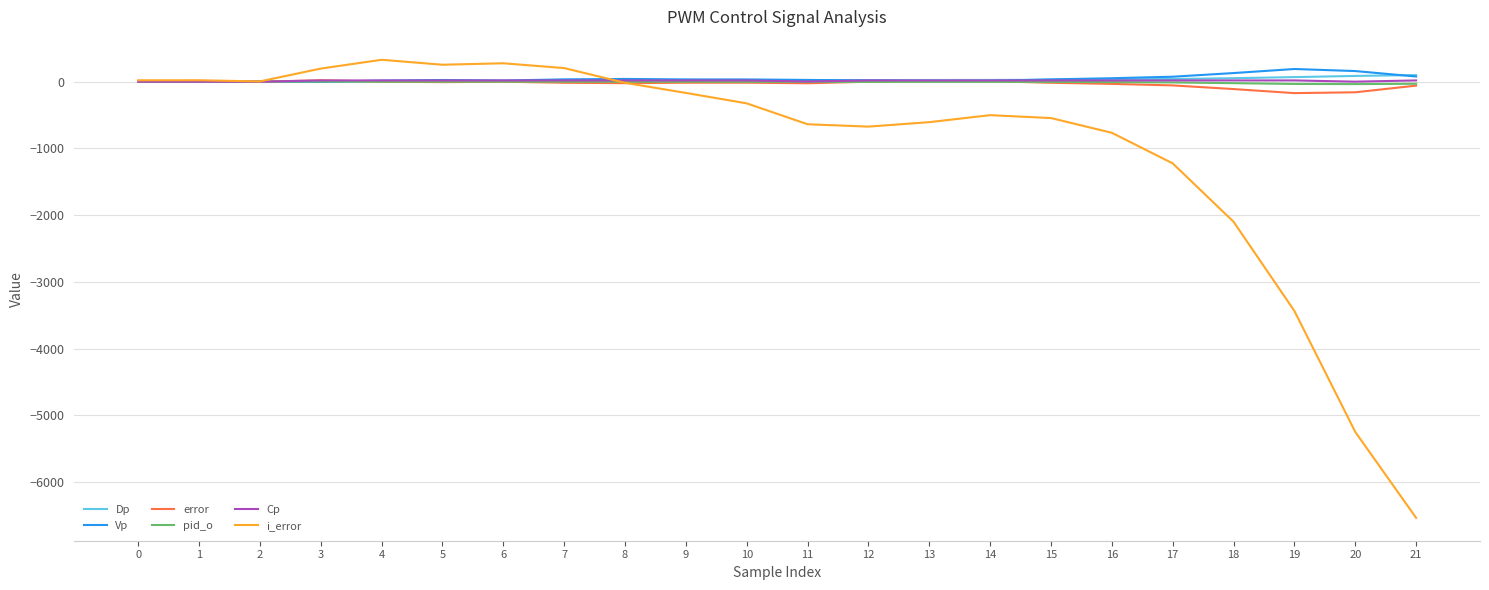

What is the maximum value for i_error?

328.1